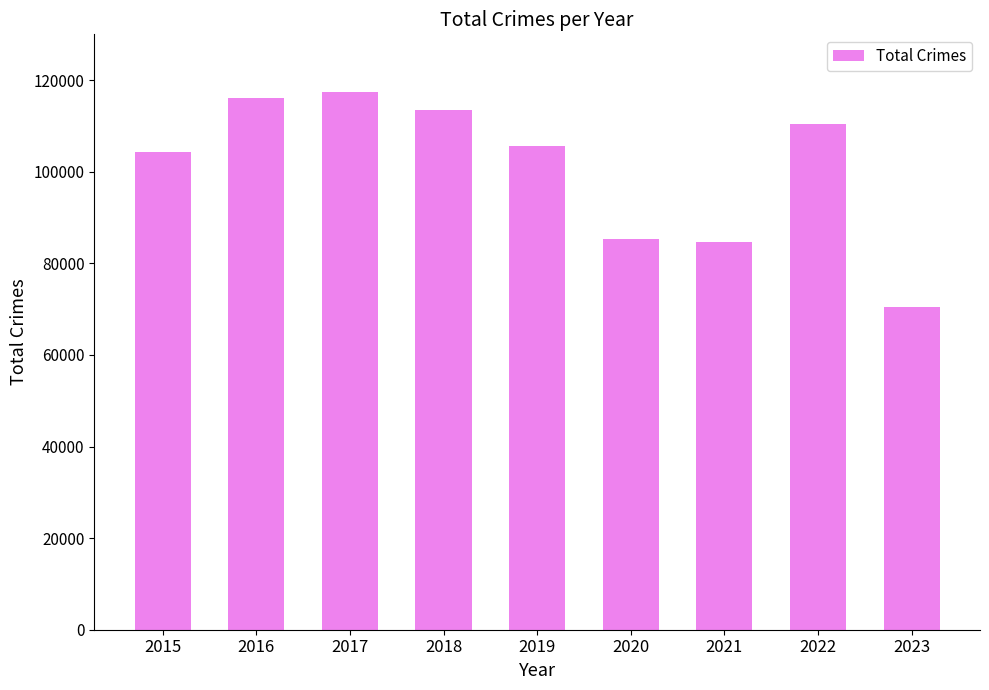

What is the difference between the values at 2020 and 2017?

32041